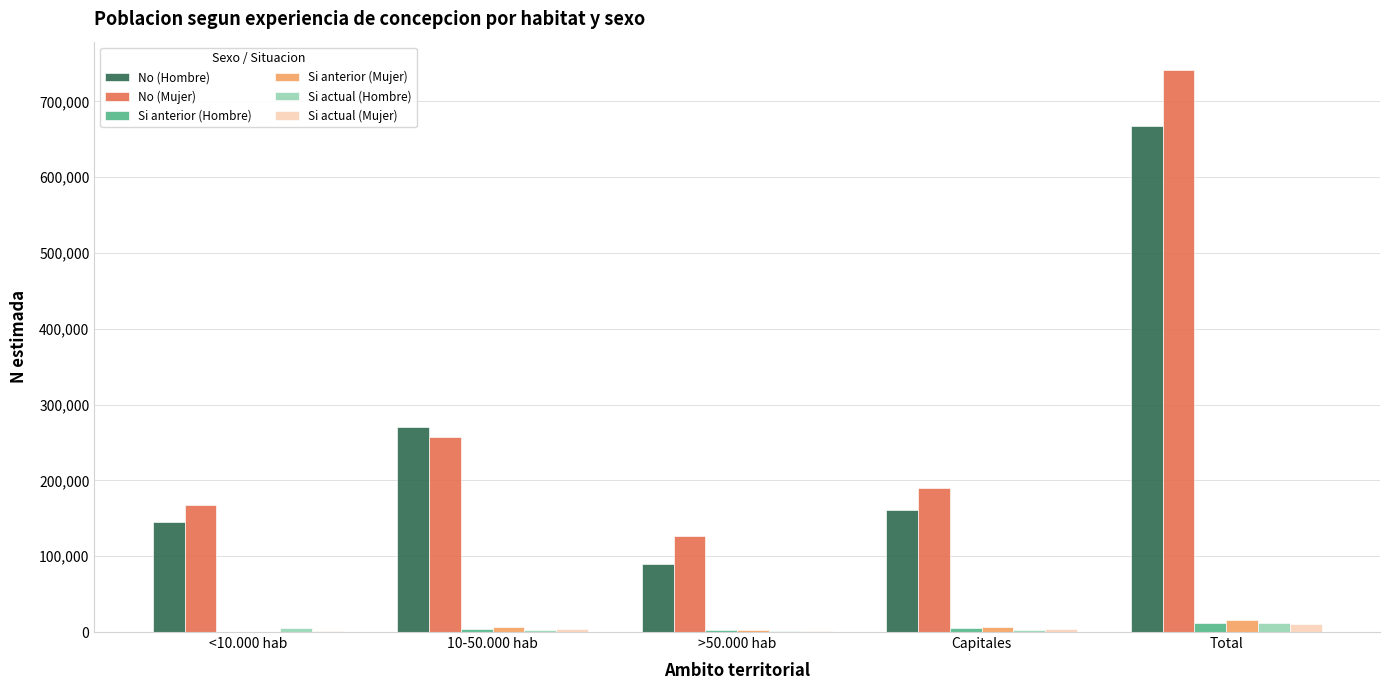

How many groups of bars are there?

5